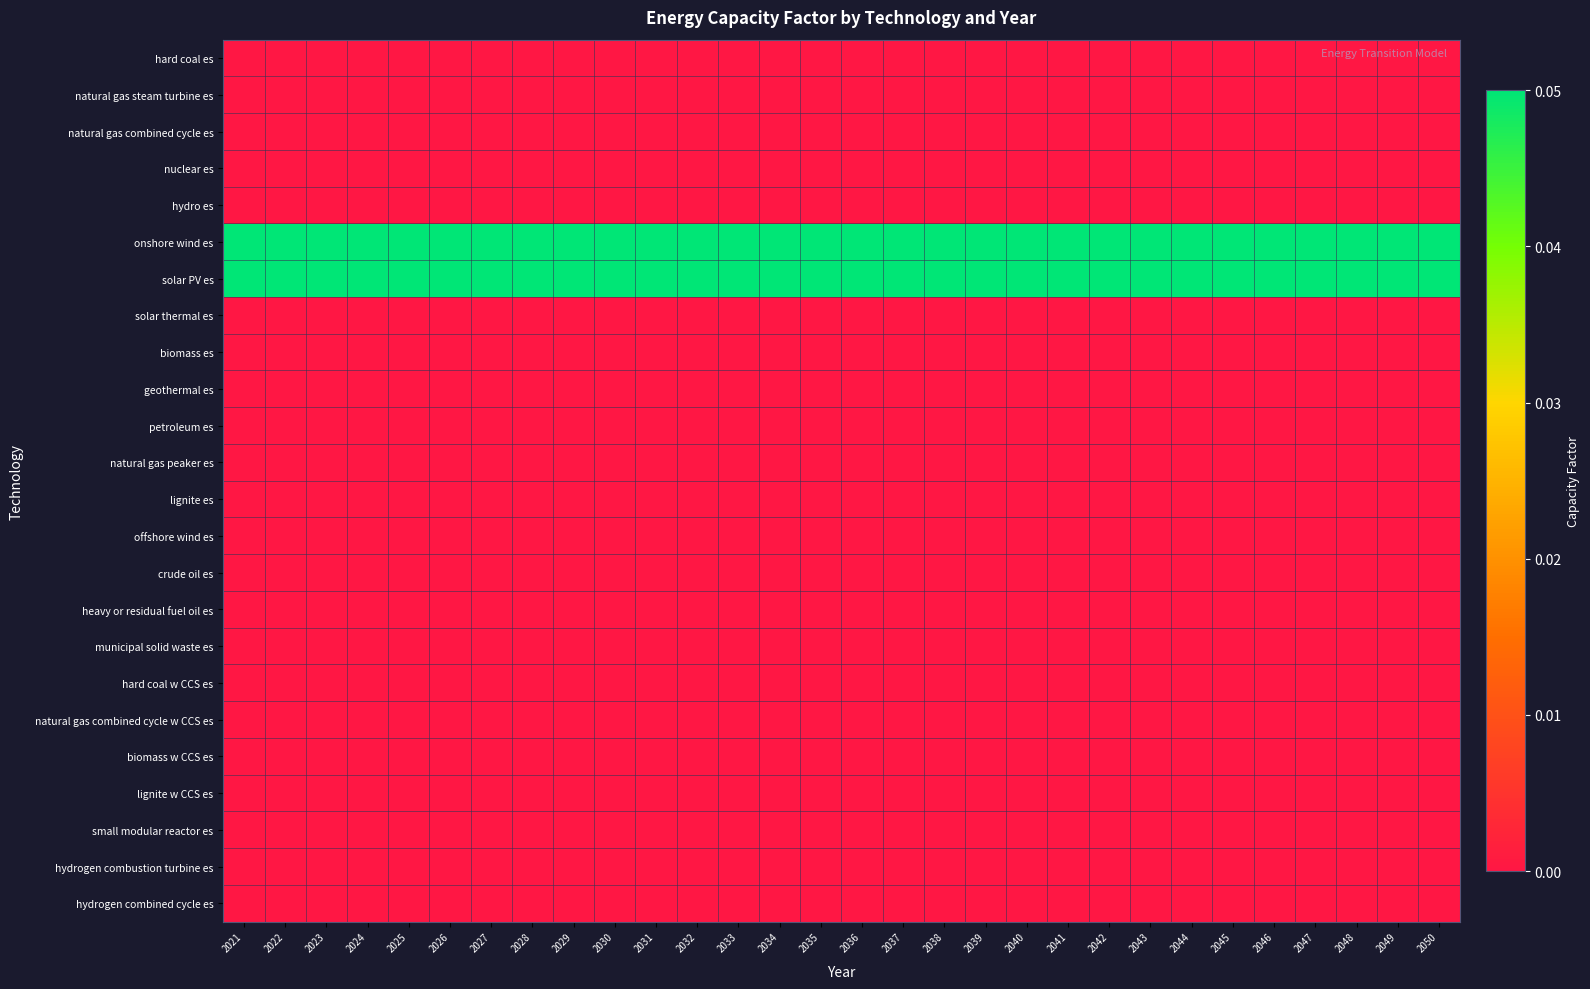

At which category is the sum across all series the highest?

2021